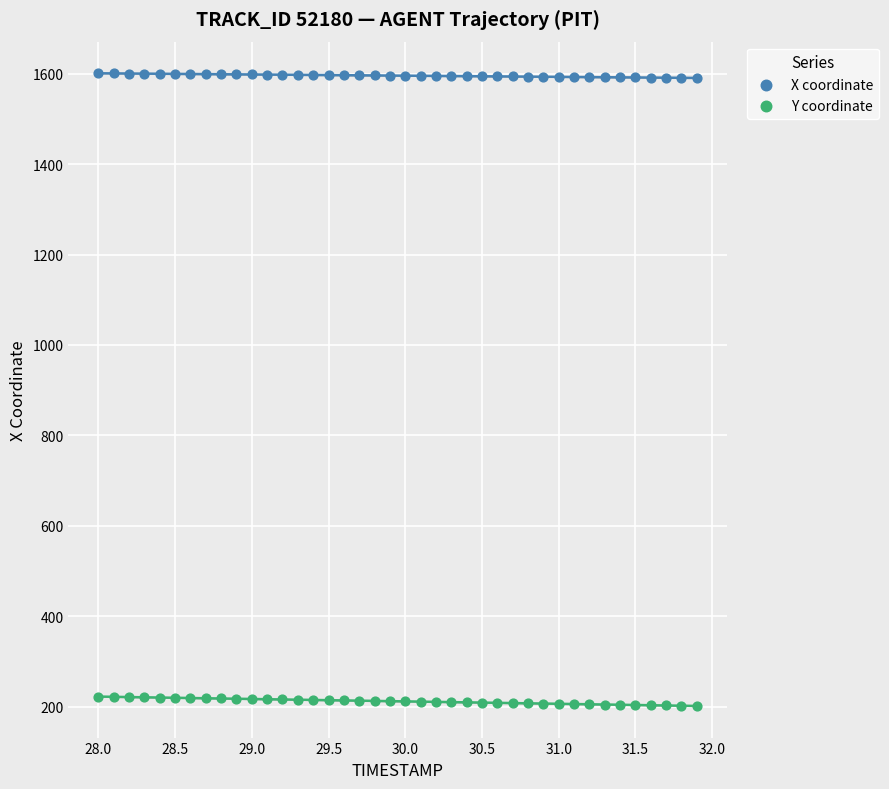

Which series contains the lowest Y value?

Y coordinate